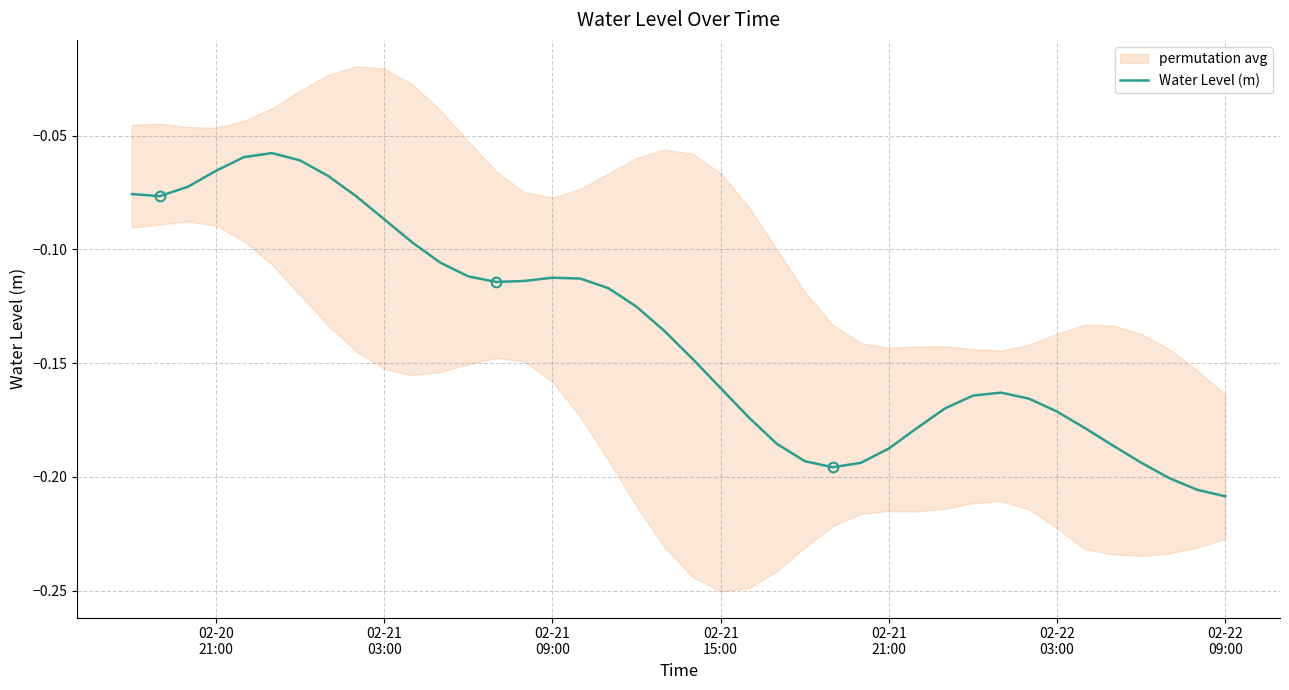

What is the value of the 19th point from the left?

-0.1